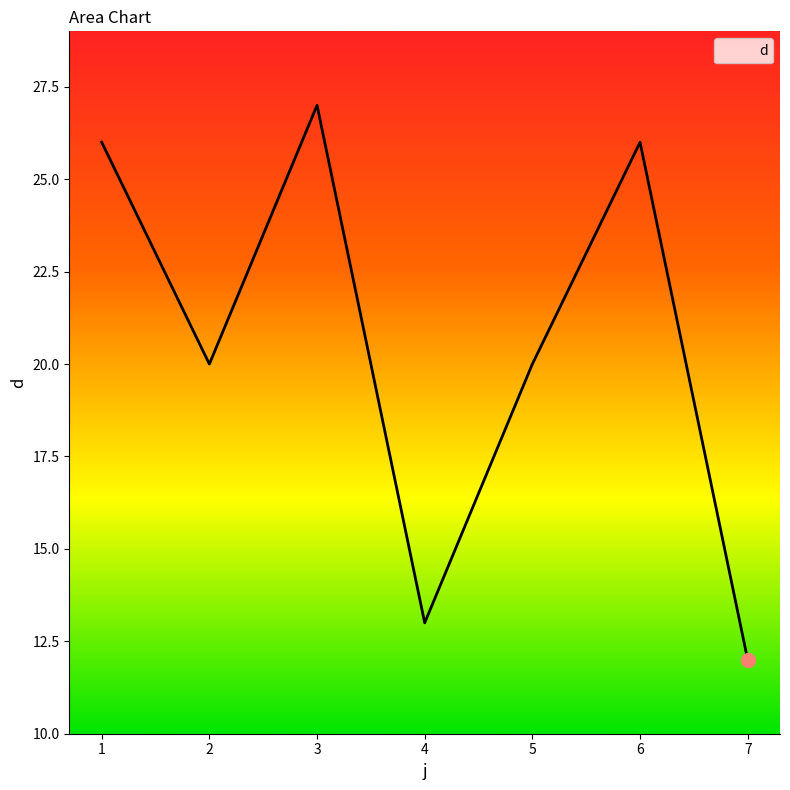

Reading right to left, extract all data points from this chart.

7=12	6=26	5=20	4=13	3=27	2=20	1=26